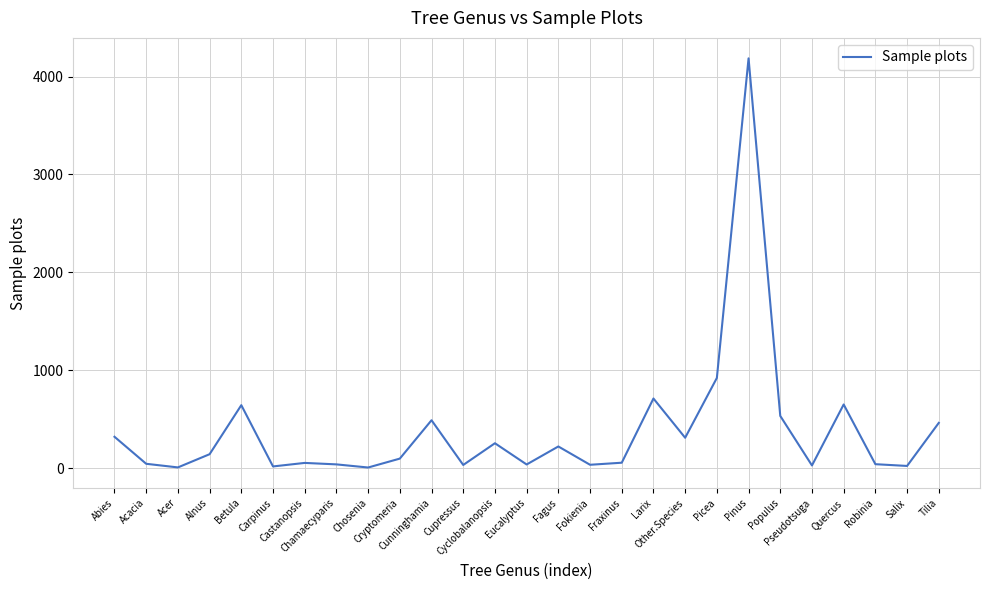

The chart shows a value of 17 at Carpinus. True or false?

True